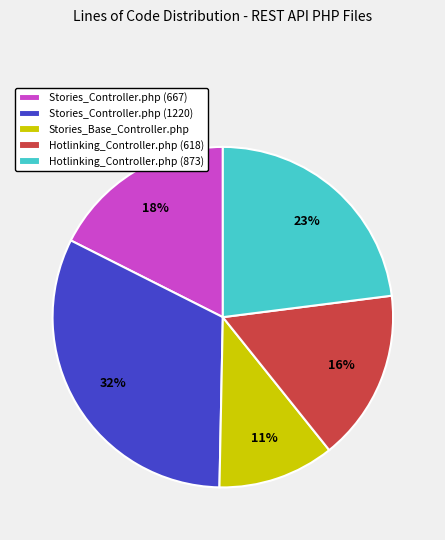

Does Hotlinking_Controller.php (873) account for over 50% of the chart?

No